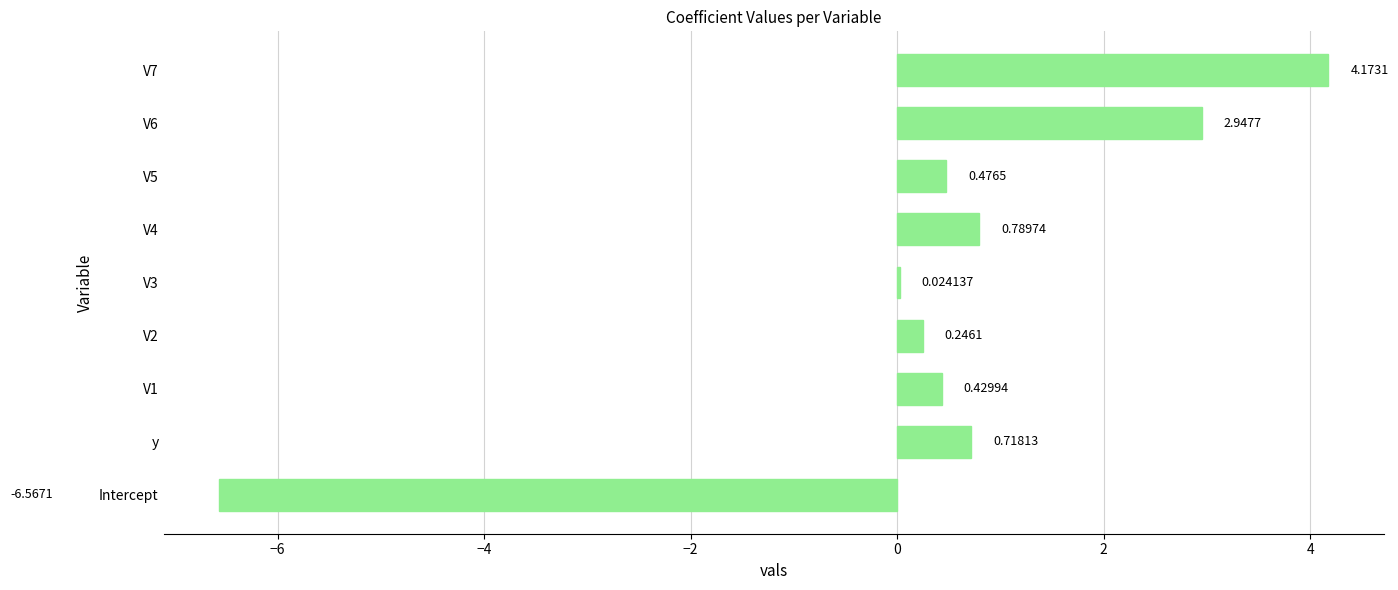

Between y and V6, which is larger?

V6